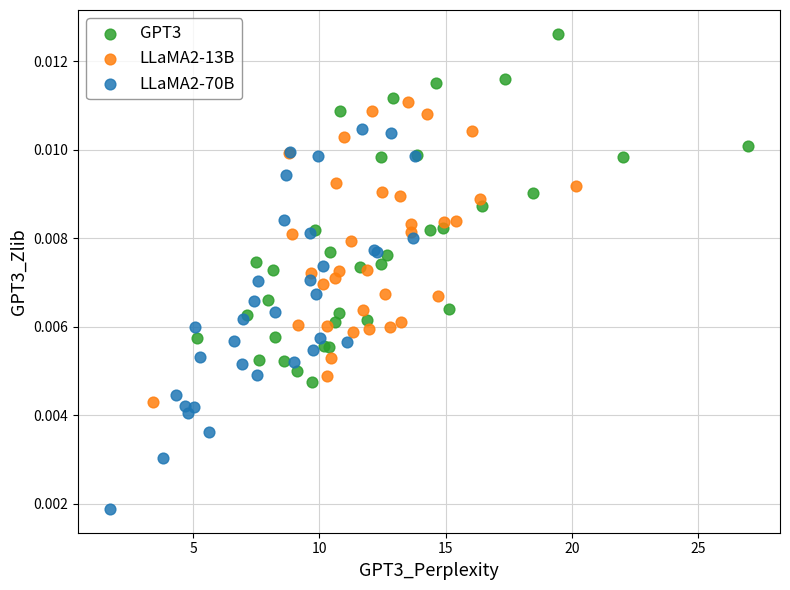

Which series has the widest spread of Y values?

LLaMA2-70B